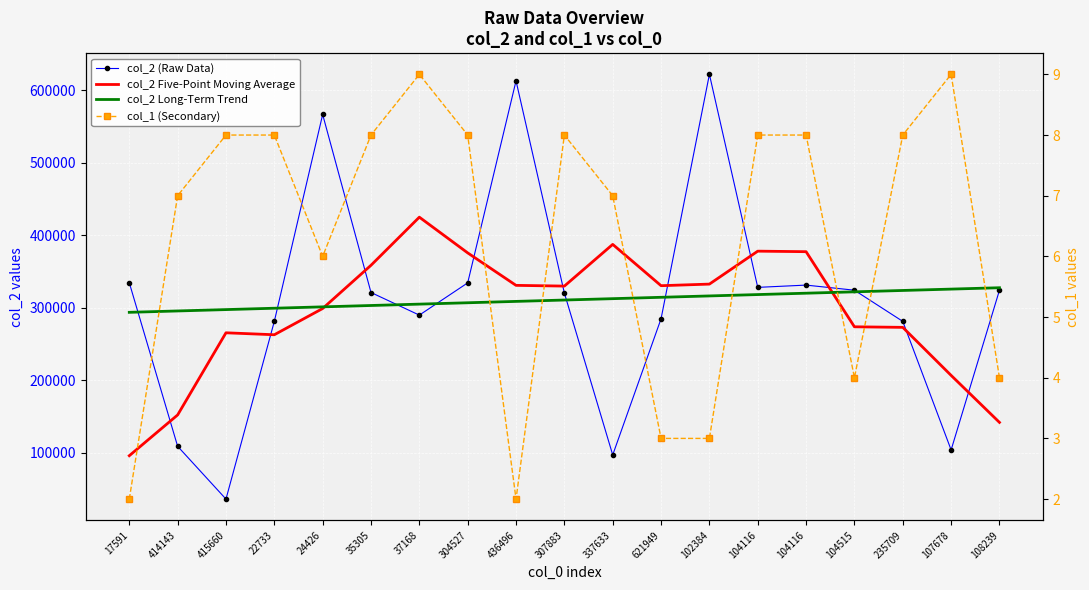

At which label does col_2 Five-Point Moving Average first exceed 329892?

35305